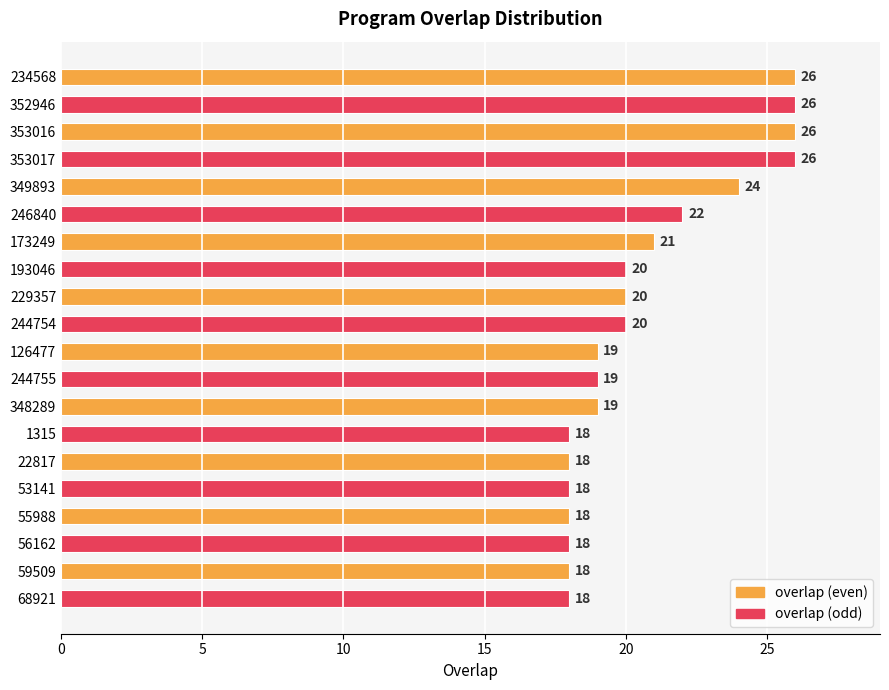

What is the average value?

21